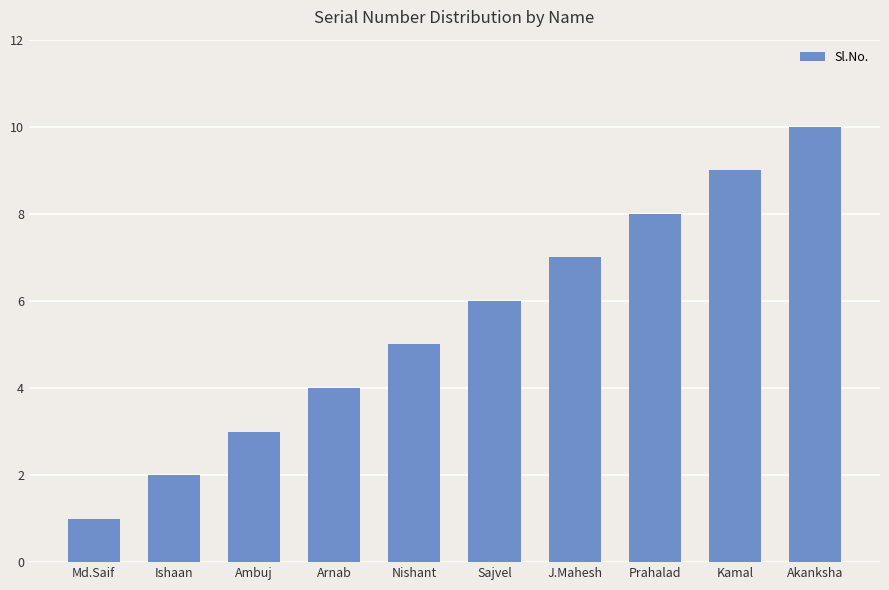

At which category does the chart reach its peak across all series?

Akanksha